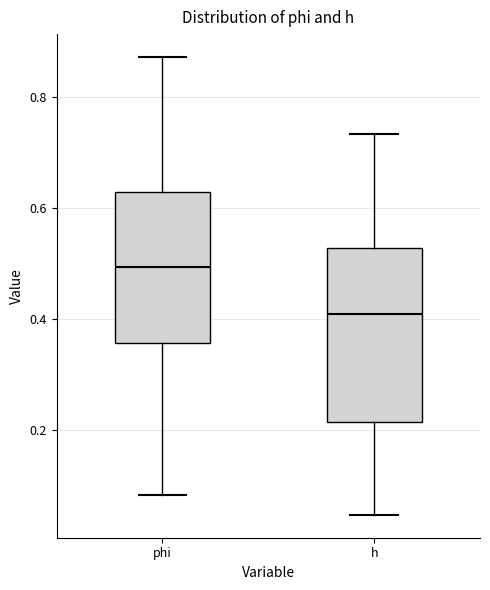

Reading left to right, read every box against the y-axis: the position of its median line, the range the box covers, and the ends of its whiskers. The values are not printed on the chart, so give them approximately, as read against the axis.

phi: median 0.50, box 0.36 to 0.62, whiskers 0.08 to 0.88
h: median 0.40, box 0.22 to 0.52, whiskers 0.04 to 0.74